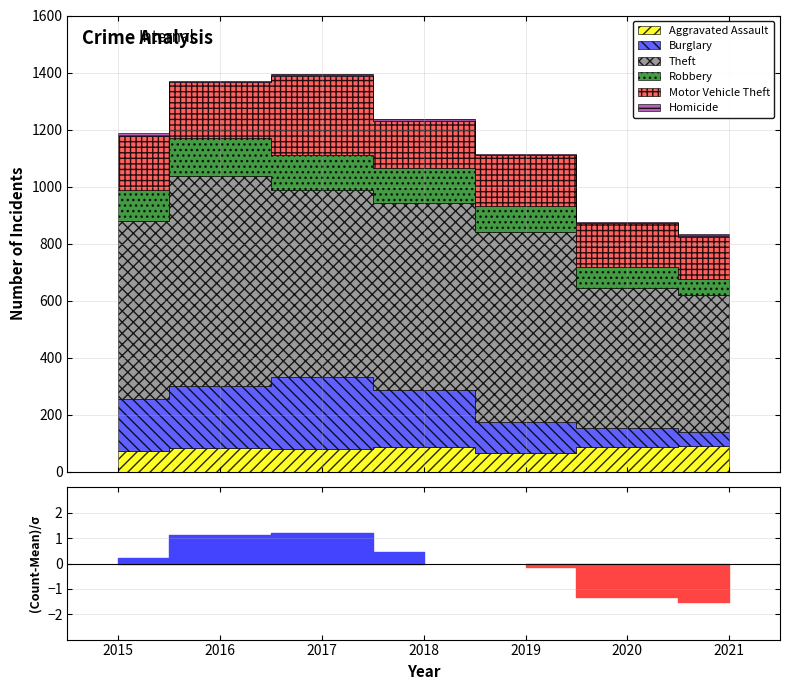

At which category does Robbery reach its first local peak?

2016